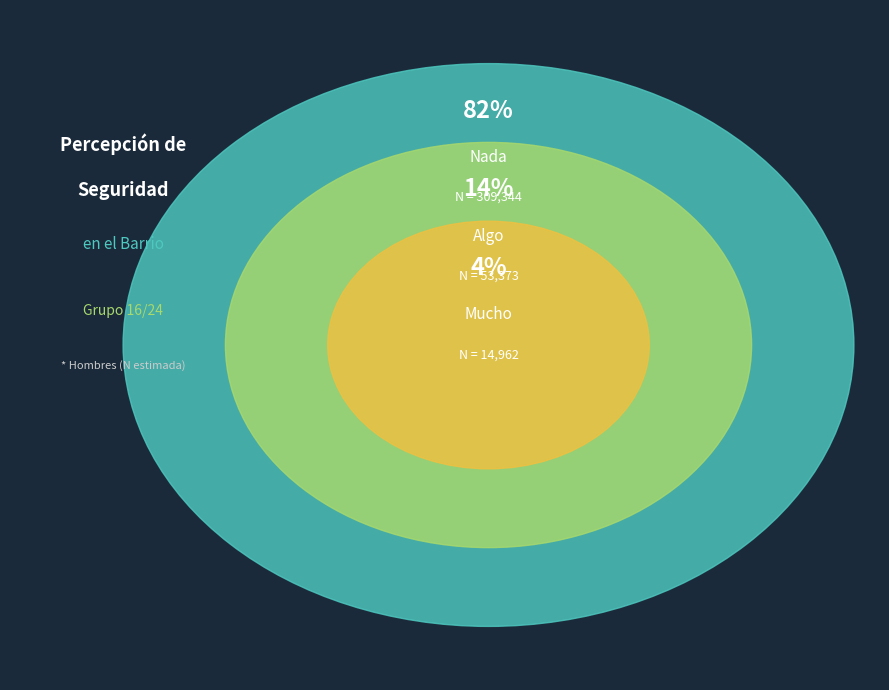

To the nearest percent, what percentage of the pie is Algo?

14%